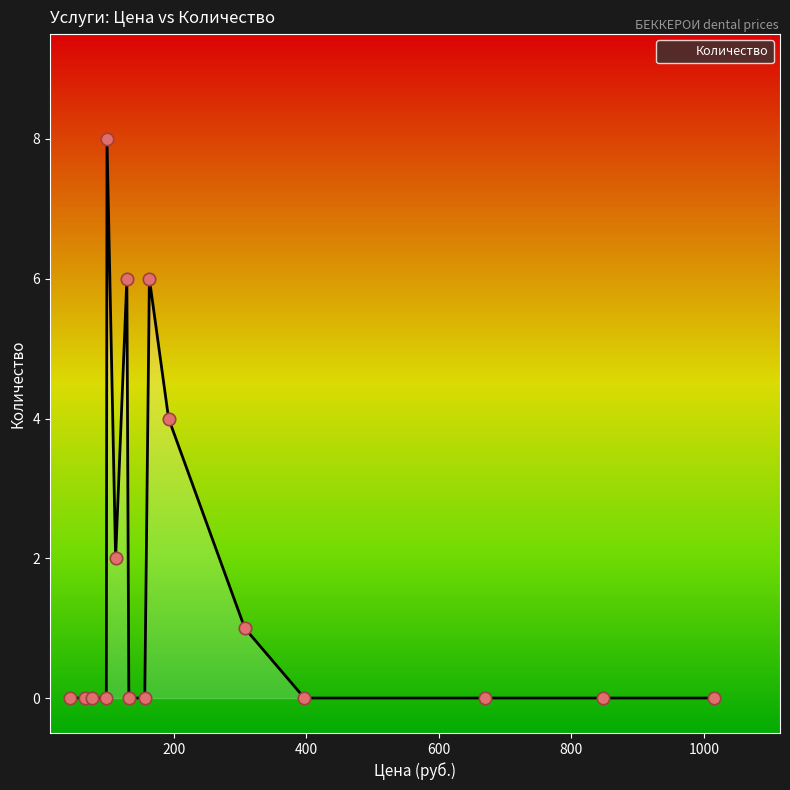

What is the difference between the maximum and minimum values?

8